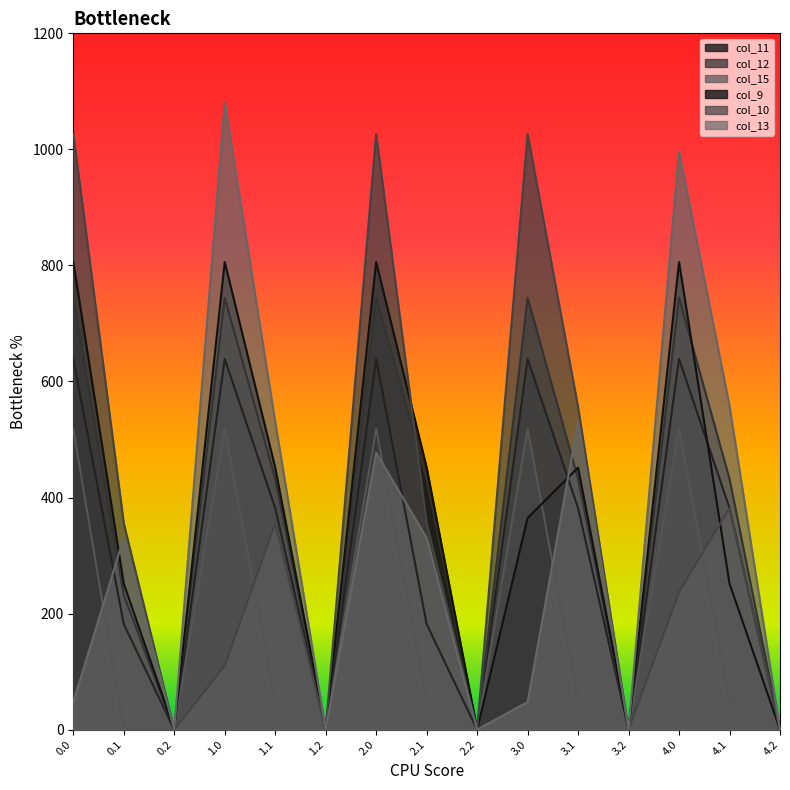

Rank the series at 4.1 from lowest to highest value.

col_15, col_9, col_11, col_10, col_12, col_13